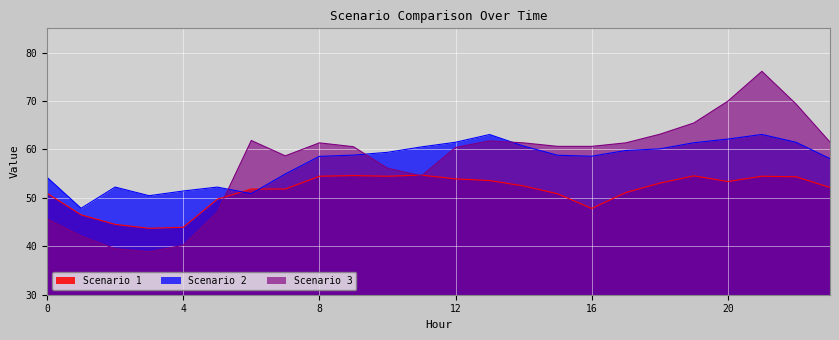

Does the chart display data point markers on the line(s)?

No